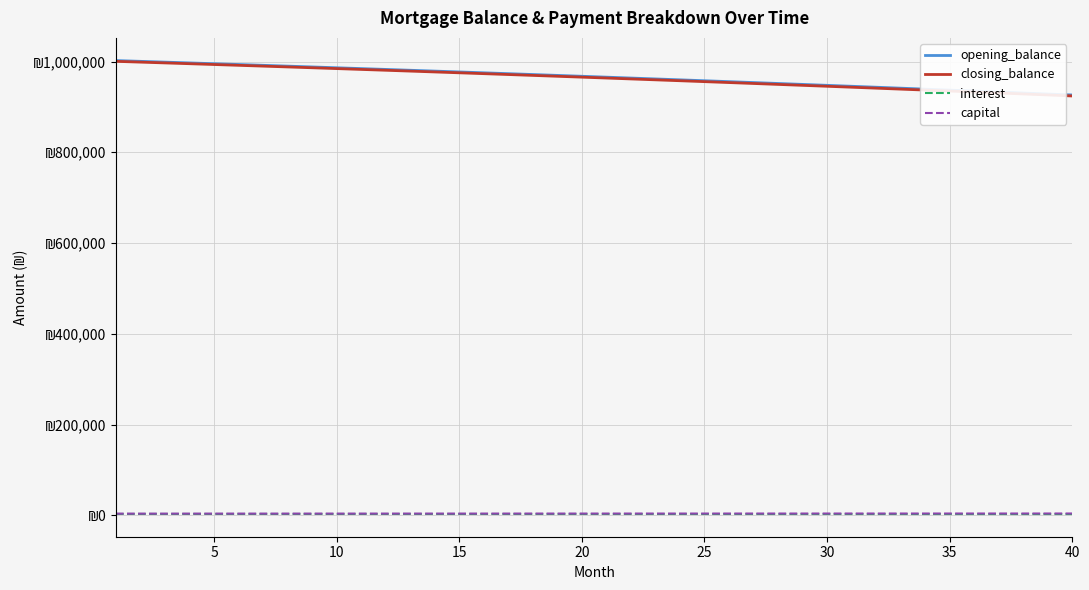

What are all the series names shown in the legend?

opening_balance, closing_balance, interest, capital